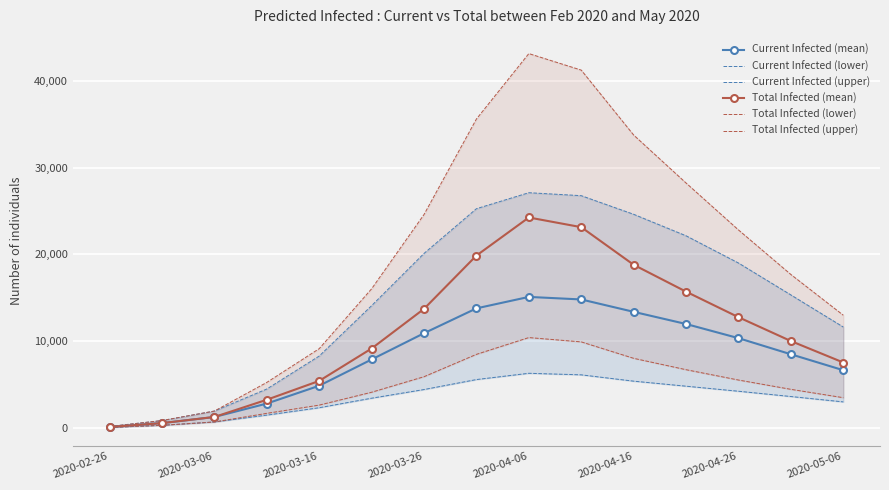

Reading right to left, list all the values displayed in this chart.

Current Infected (mean): 6652	8489	10347	11978	13380	14807	15100	13780	10915	7890	4864	2808	1263	556	111
Current Infected (lower): 3002	3621	4230	4812	5391	6120	6299	5576	4426	3427	2329	1478	687	303	60
Current Infected (upper): 11629	15327	19005	22142	24620	26766	27108	25264	20109	14089	8283	4484	1944	850	170
Total Infected (mean): 7541	10013	12761	15705	18802	23136	24253	19864	13723	9153	5421	3249	1263	556	111
Total Infected (lower): 3487	4449	5521	6712	8023	9916	10414	8481	5905	4114	2632	1683	687	303	60
Total Infected (upper): 12989	17682	22816	28223	33752	41235	43140	35600	24593	16032	9133	5245	1944	850	170